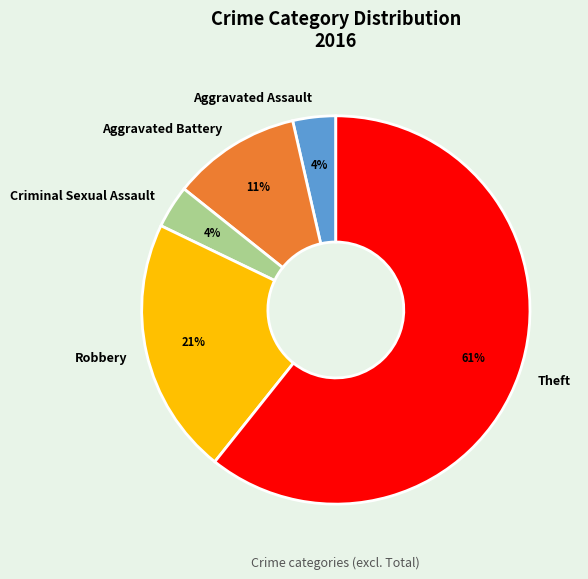

To the nearest percent, what is the combined percentage of Aggravated Assault and Robbery?

25%